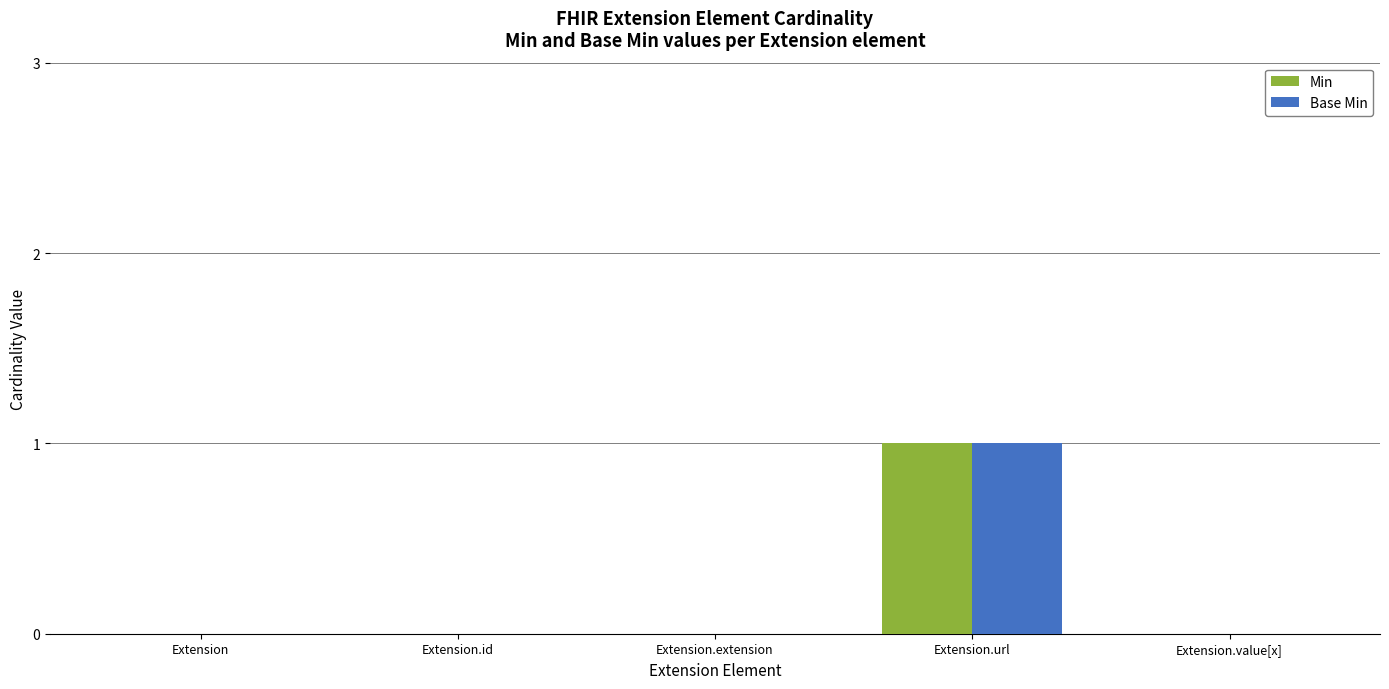

Reading left to right, transcribe all the data shown in this chart.

Min: 0	0	0	1	0
Base Min: 0	0	0	1	0